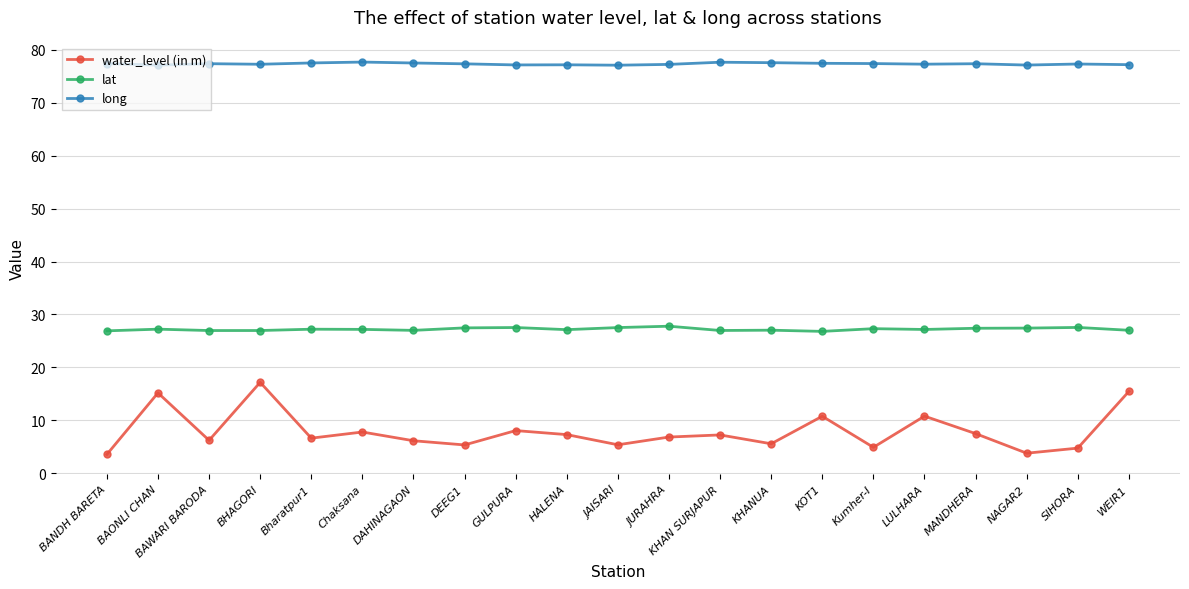

What is the total value across all series at MANDHERA?

112.2